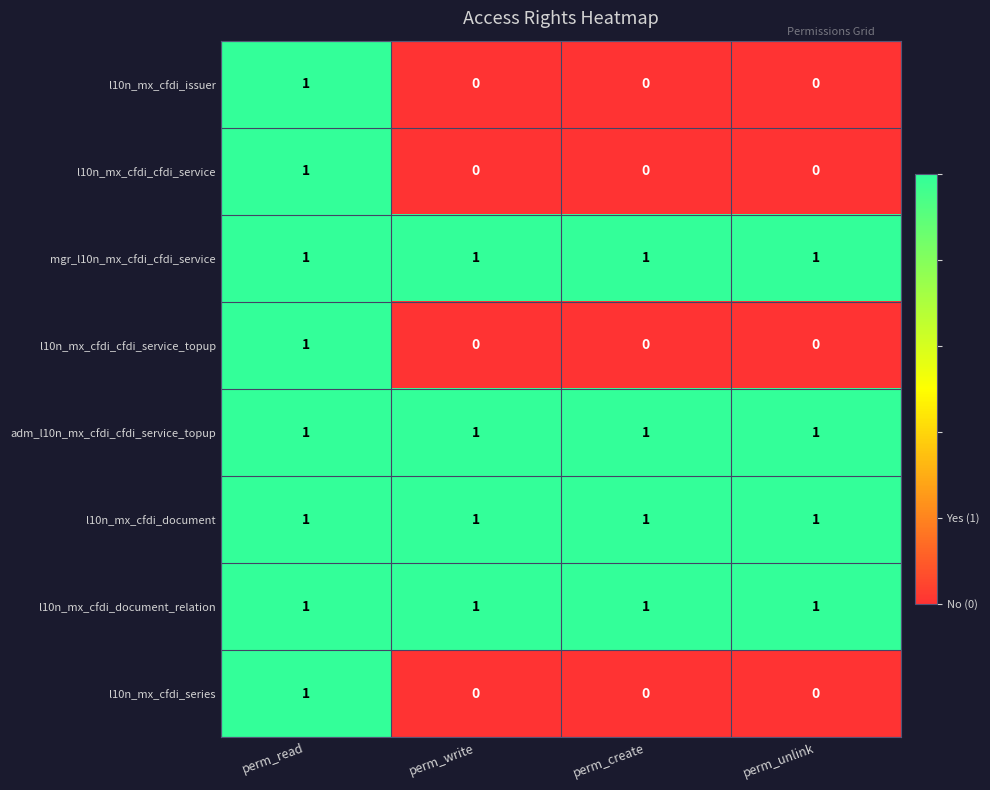

The value of l10n_mx_cfdi_cfdi_service_topup at perm_write is 0. True or false?

True